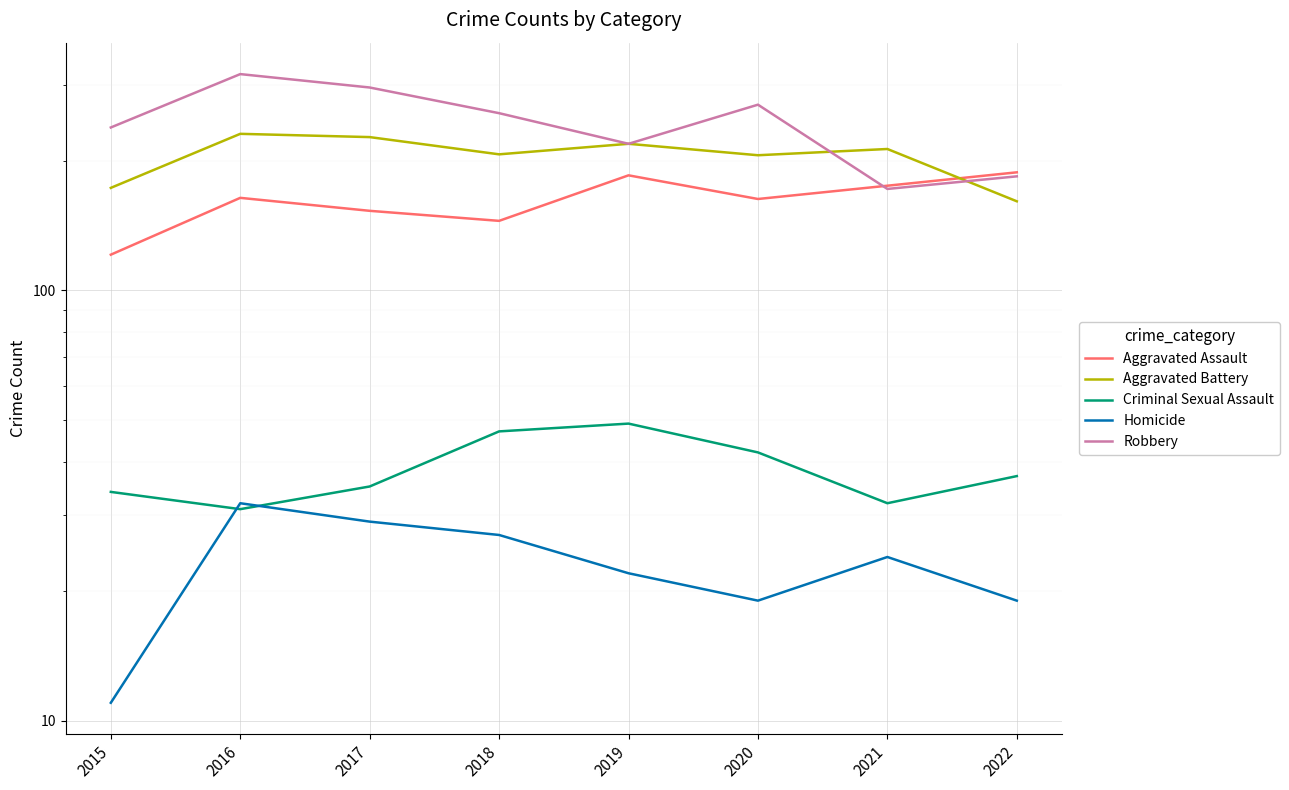

How many interior local peaks does the Aggravated Assault series have?

2